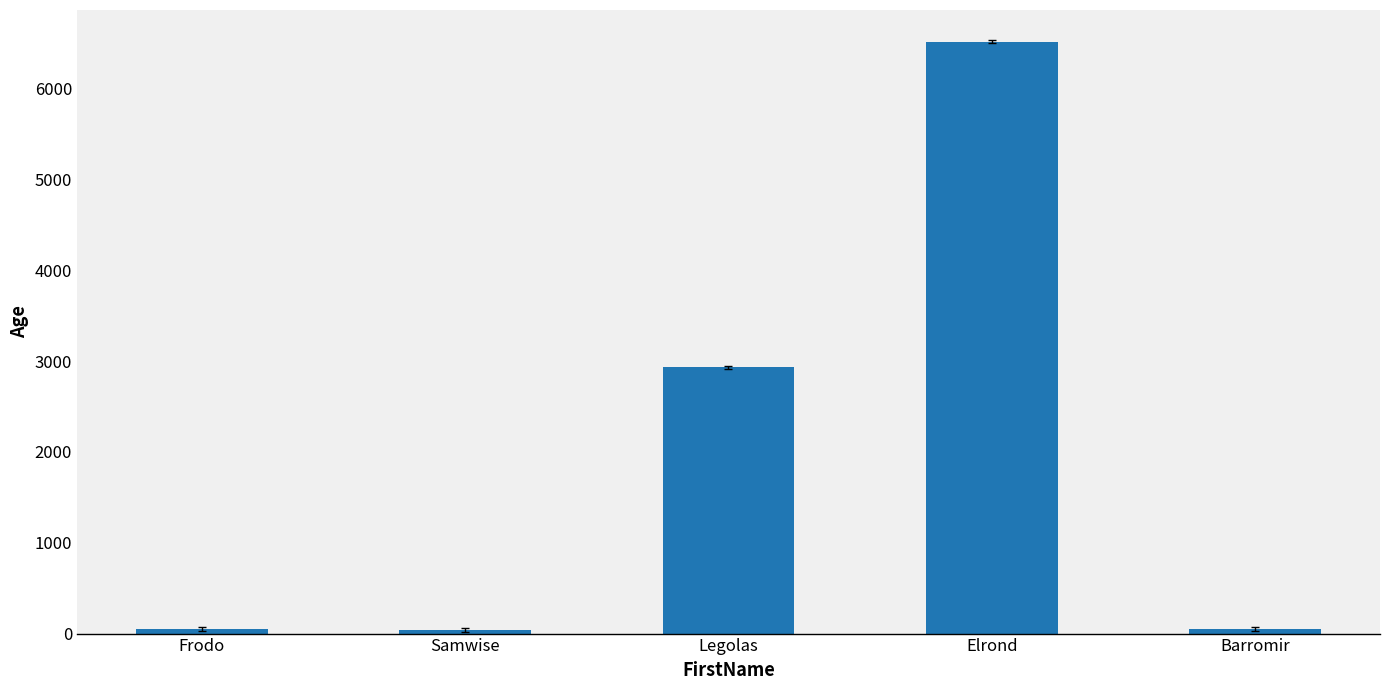

What value does the data have at Elrond?

6520